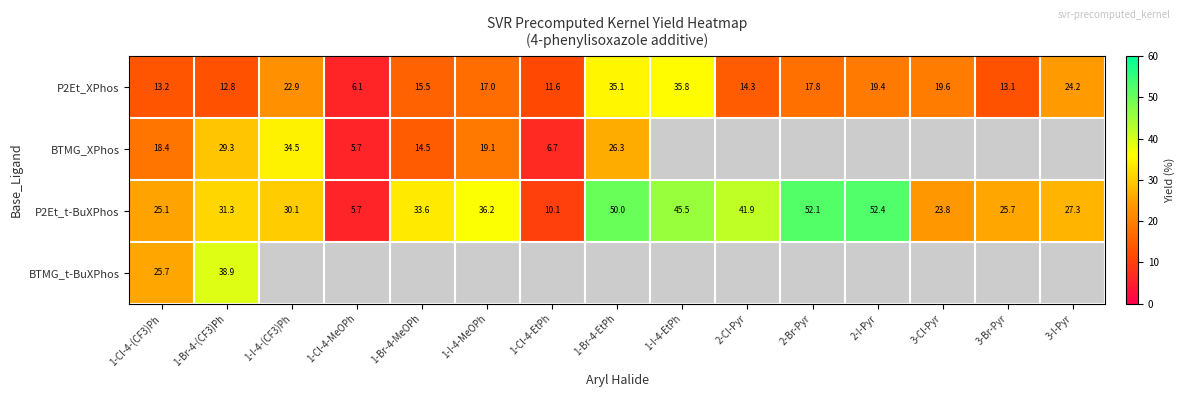

Between 1-I-4-(CF3)Ph and 1-Cl-4-MeOPh, which is larger?

1-I-4-(CF3)Ph